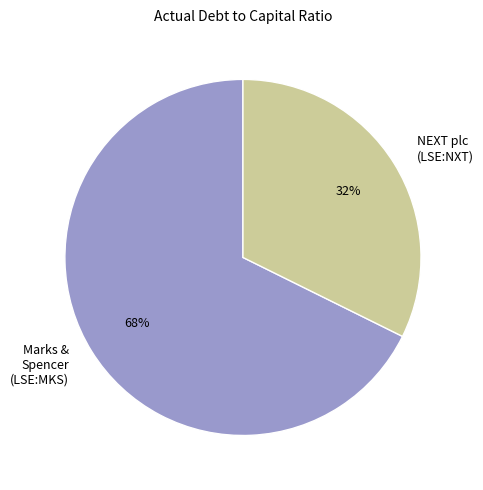

True or false: NEXT plc (LSE:NXT) accounts for 32% of the total.

True